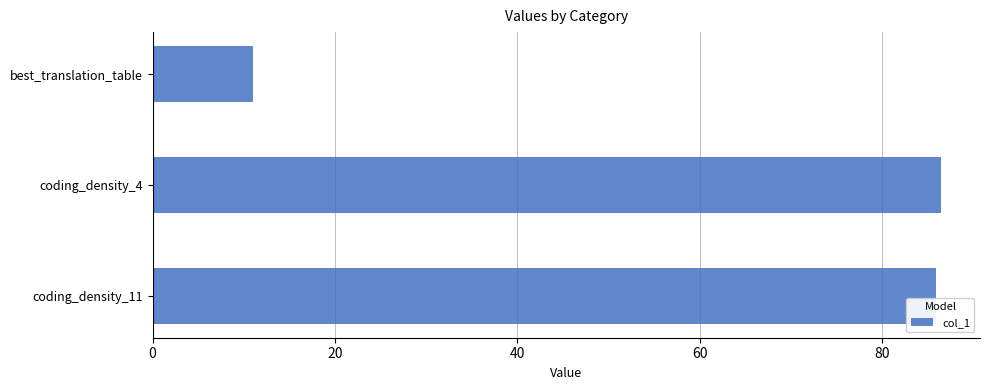

Does the chart contain stacked bars?

No